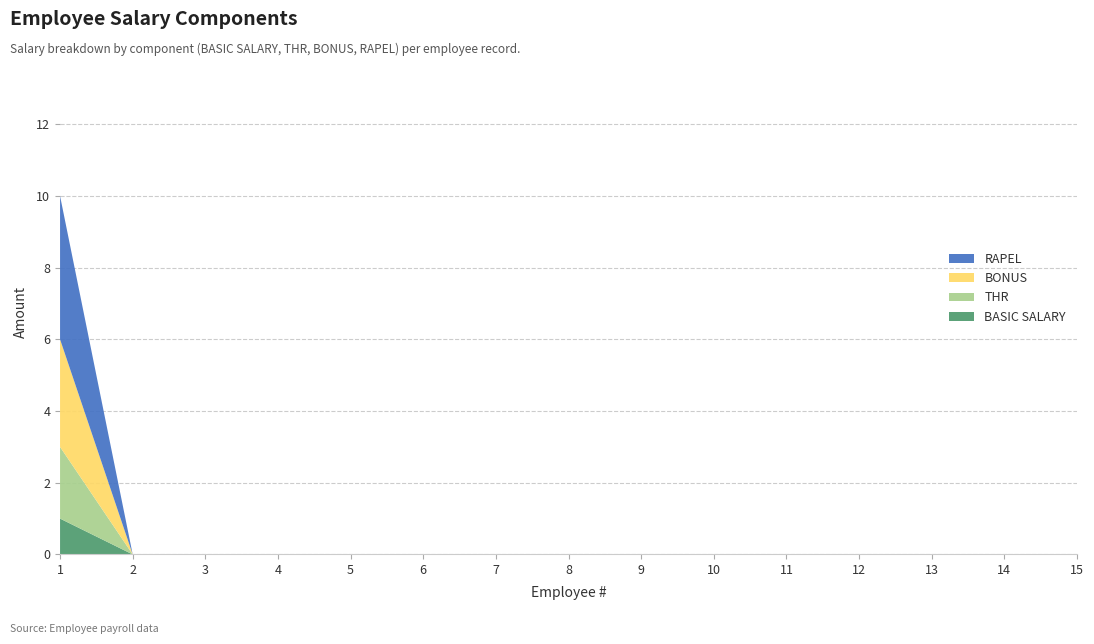

Reading left to right, what are all the values shown in this chart?

BASIC SALARY: 1=1	2=0	3=0	4=0	5=0	6=0	7=0	8=0	9=0	10=0	11=0	12=0	13=0	14=0	15=0
THR: 1=2	2=0	3=0	4=0	5=0	6=0	7=0	8=0	9=0	10=0	11=0	12=0	13=0	14=0	15=0
BONUS: 1=3	2=0	3=0	4=0	5=0	6=0	7=0	8=0	9=0	10=0	11=0	12=0	13=0	14=0	15=0
RAPEL: 1=4	2=0	3=0	4=0	5=0	6=0	7=0	8=0	9=0	10=0	11=0	12=0	13=0	14=0	15=0